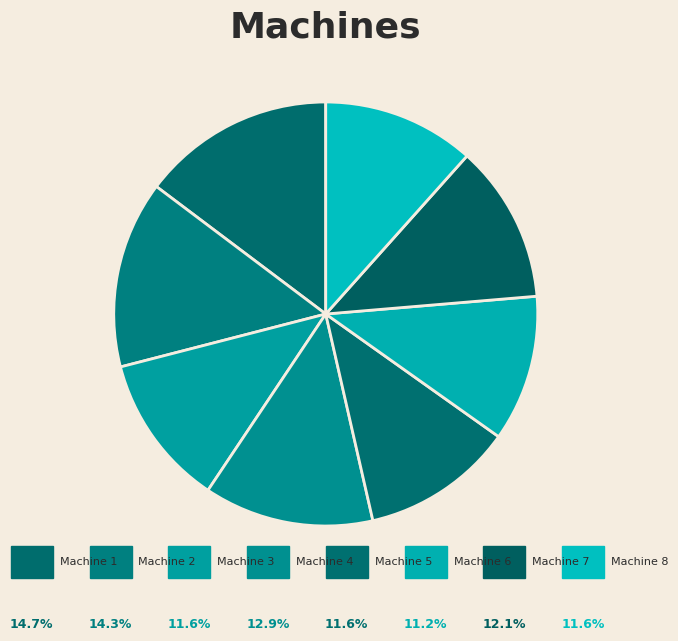

How many segments does this pie chart have?

8